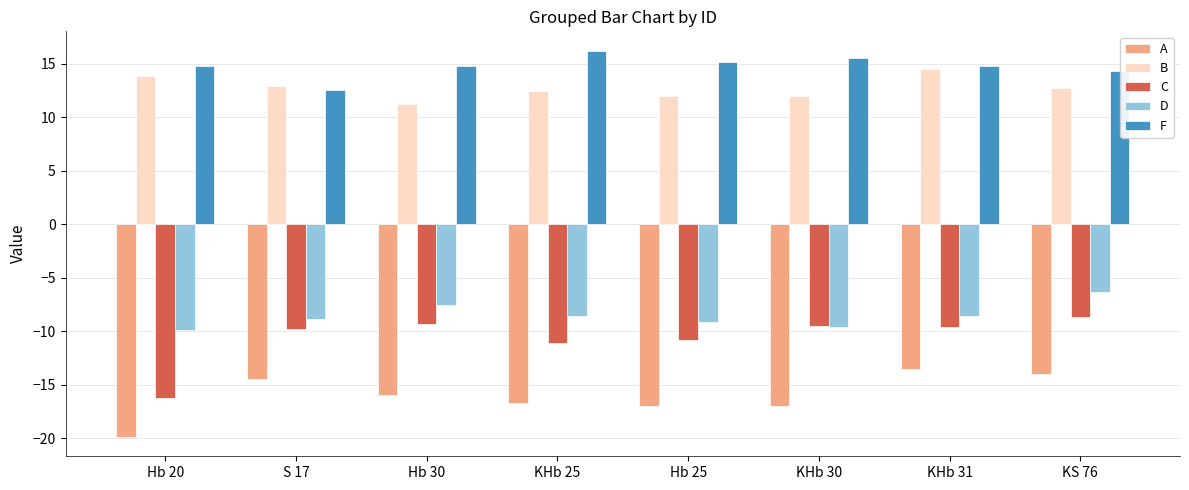

What is the difference between the D values at Hb 25 and KHb 30?

0.5